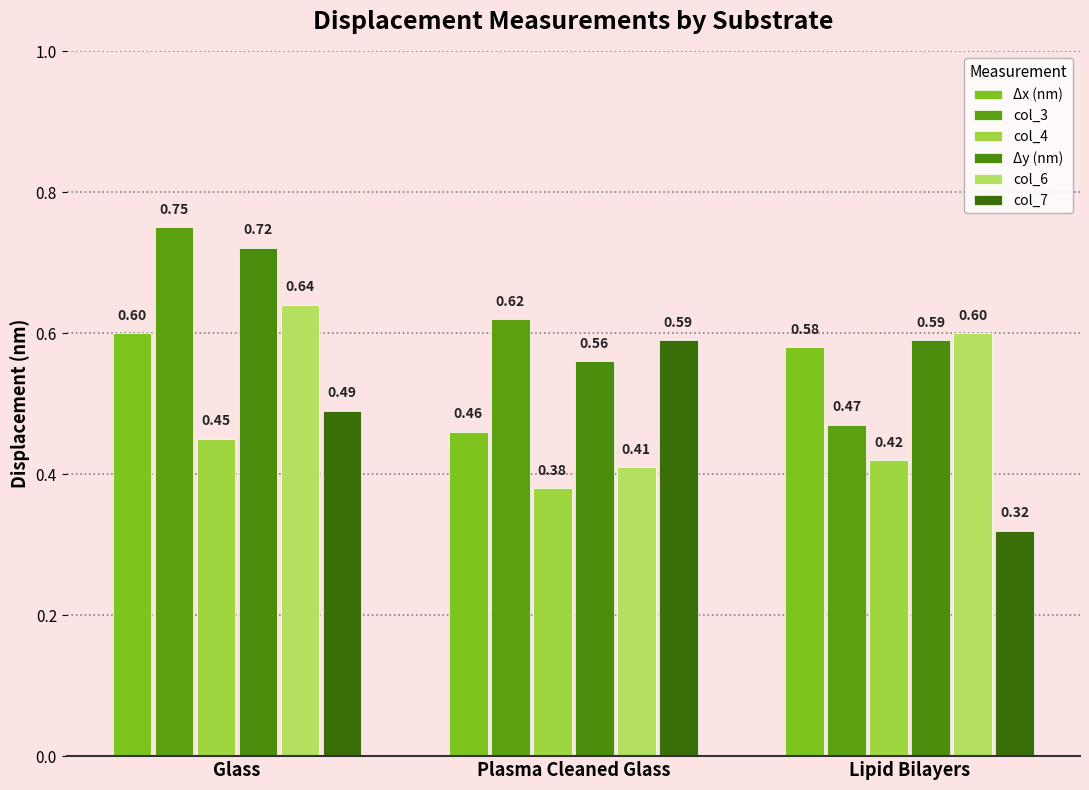

Which category has the highest value in the col_3 series?

Glass